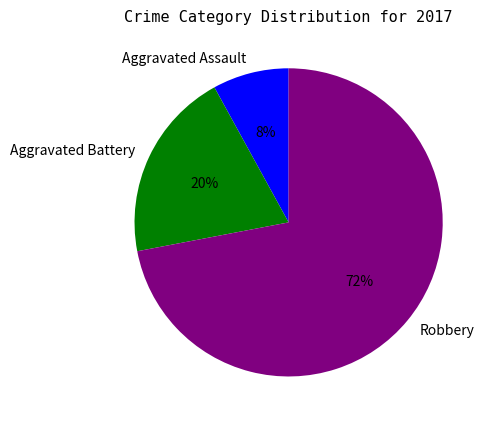

Approximately how many times larger is the value at Robbery compared to Aggravated Assault?

9.0